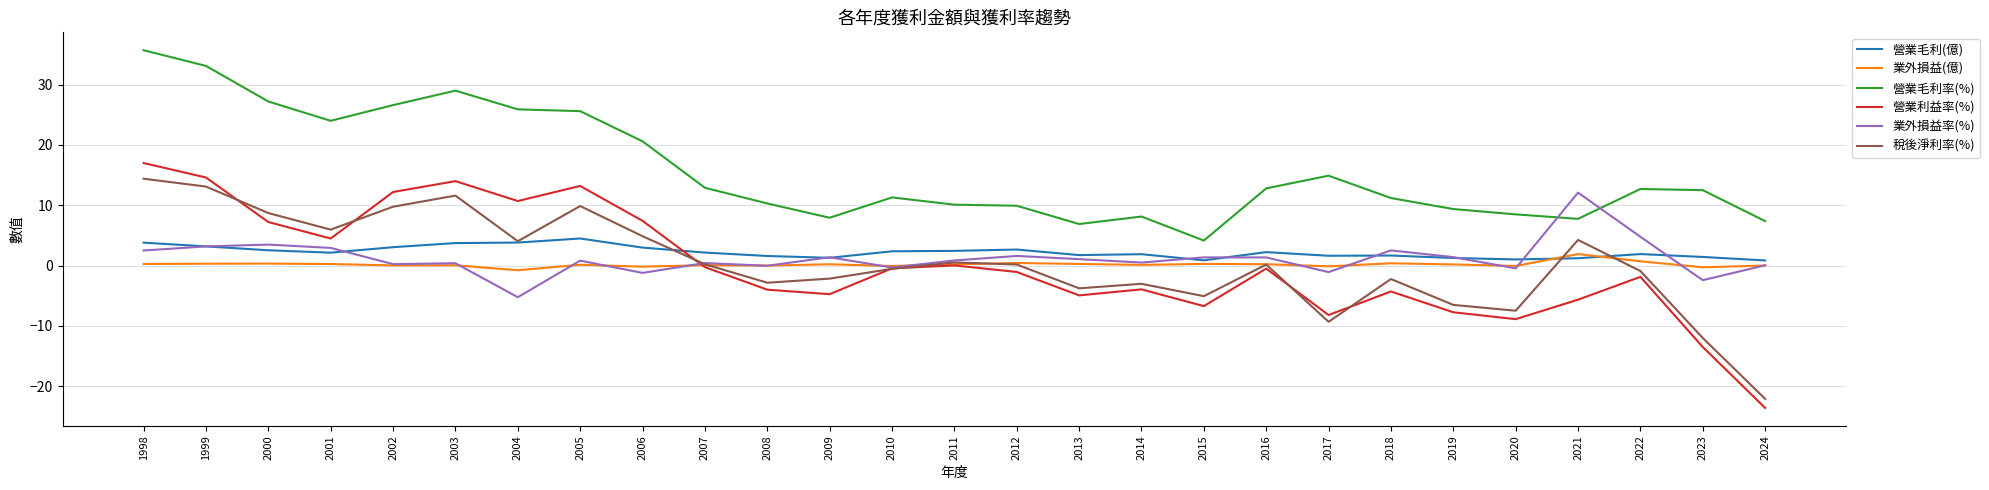

True or false: 稅後淨利率(%) and 營業毛利率(%) cross at least once.

False